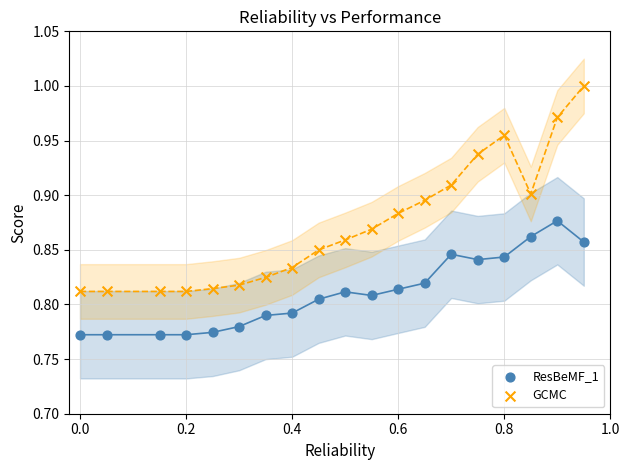

Which series contains the highest Y value?

GCMC